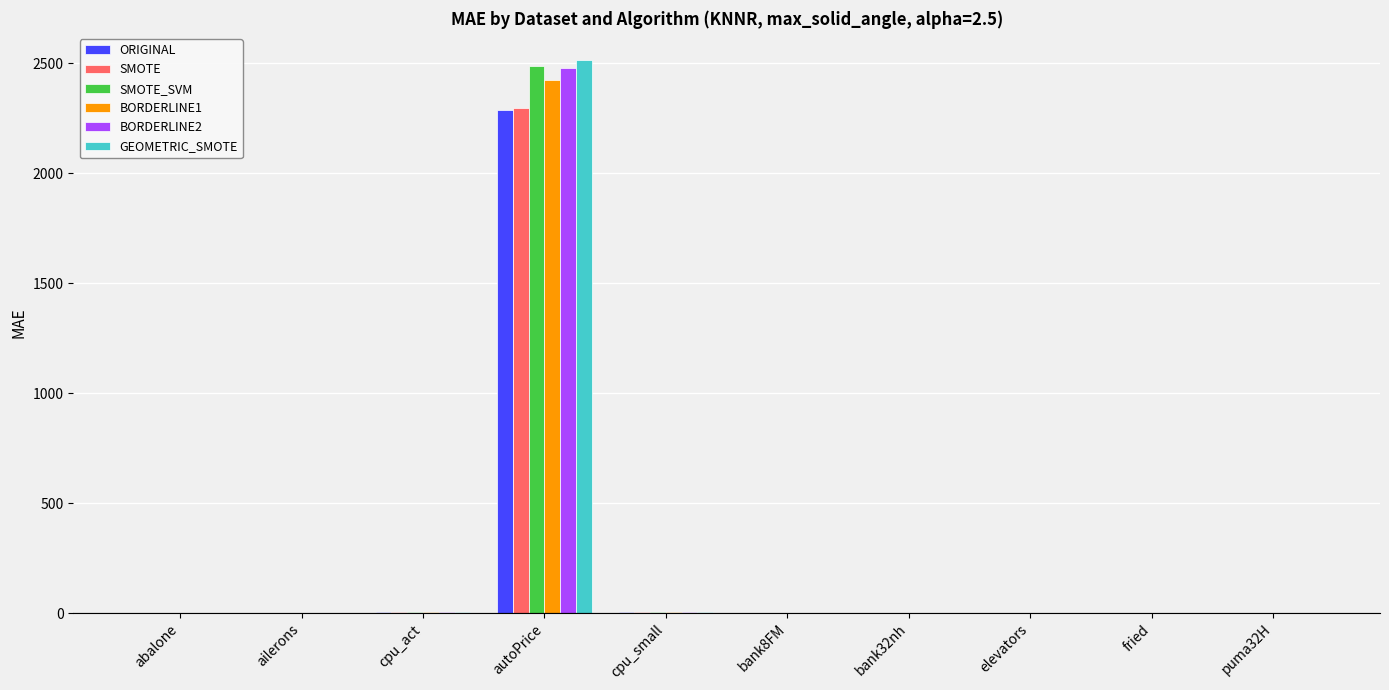

True or false: BORDERLINE1 has a value of 2422.7 at autoPrice.

True